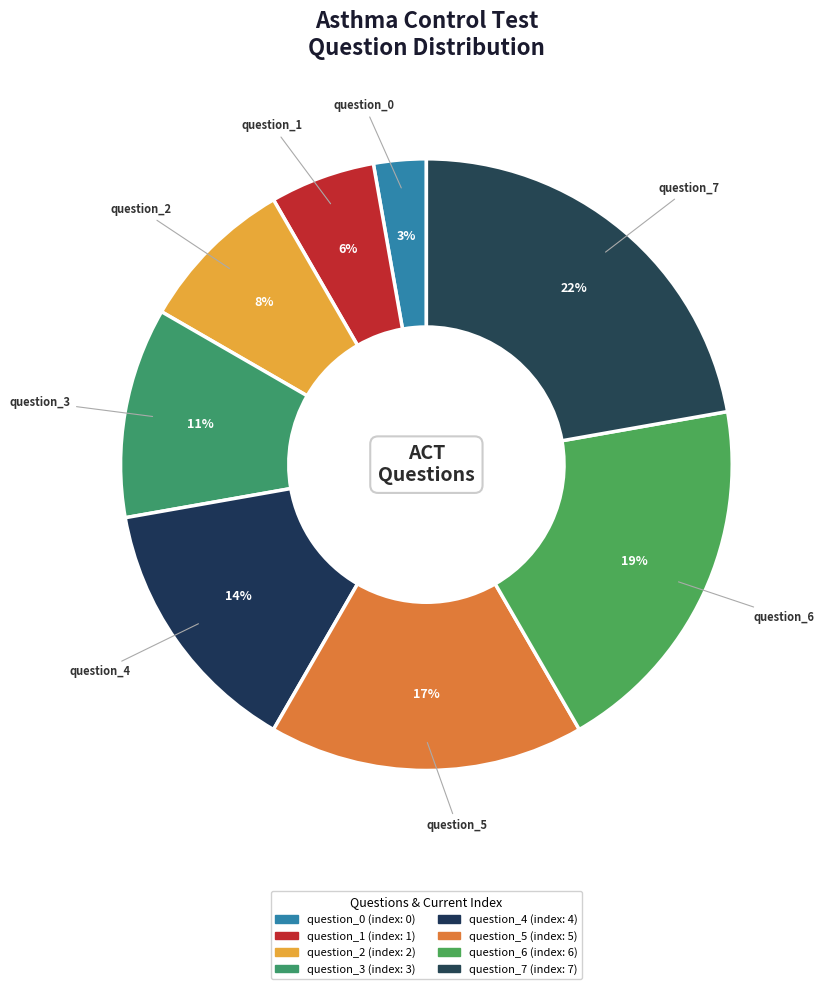

True or false: question_7 accounts for 32% of the total.

False